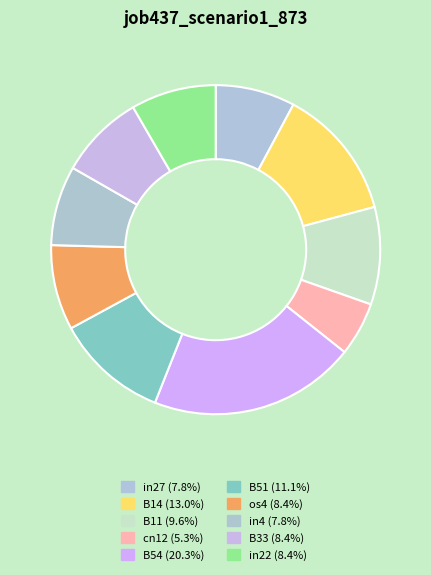

Which slice is the smallest?

cn12